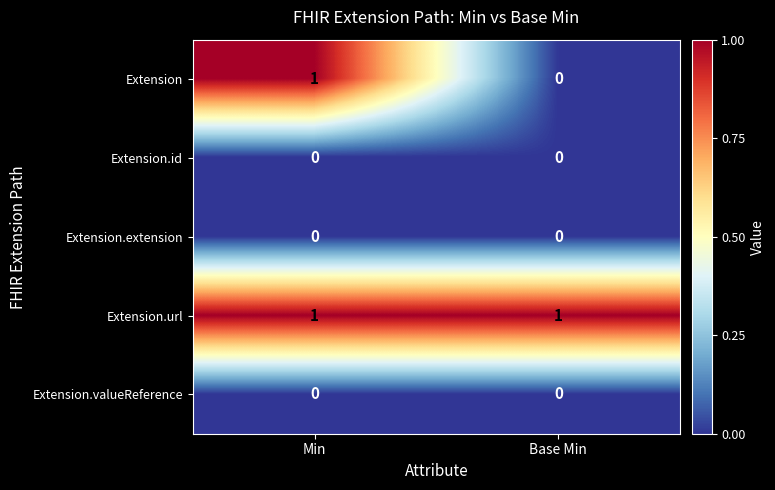

True or false: Extension.id has a value of 0 at Base Min.

True